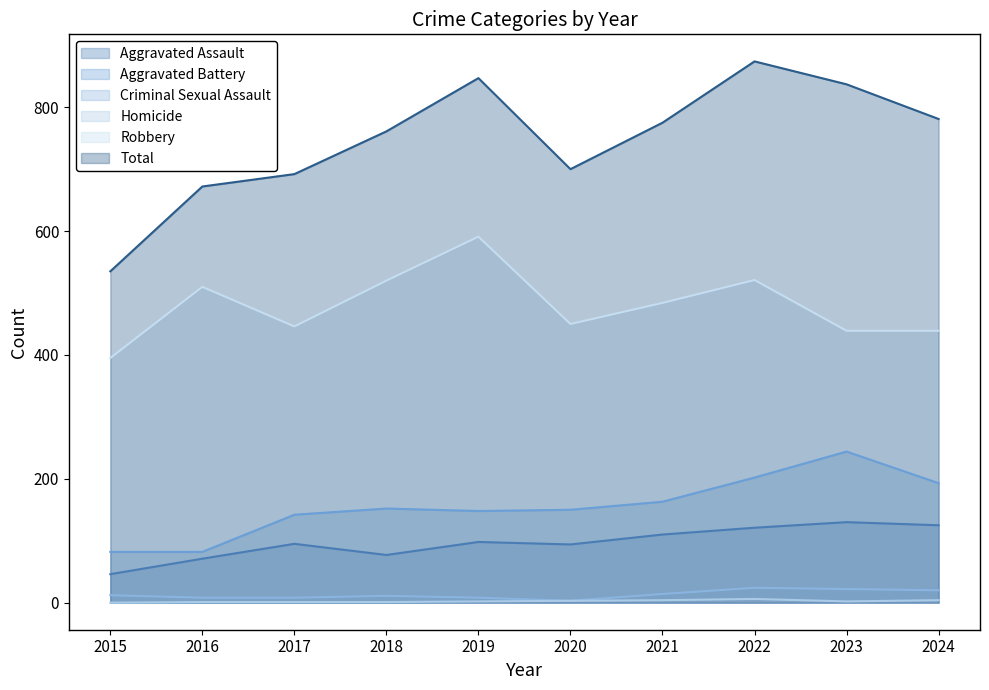

What is the difference between the maximum and minimum values in the Aggravated Battery series?

162